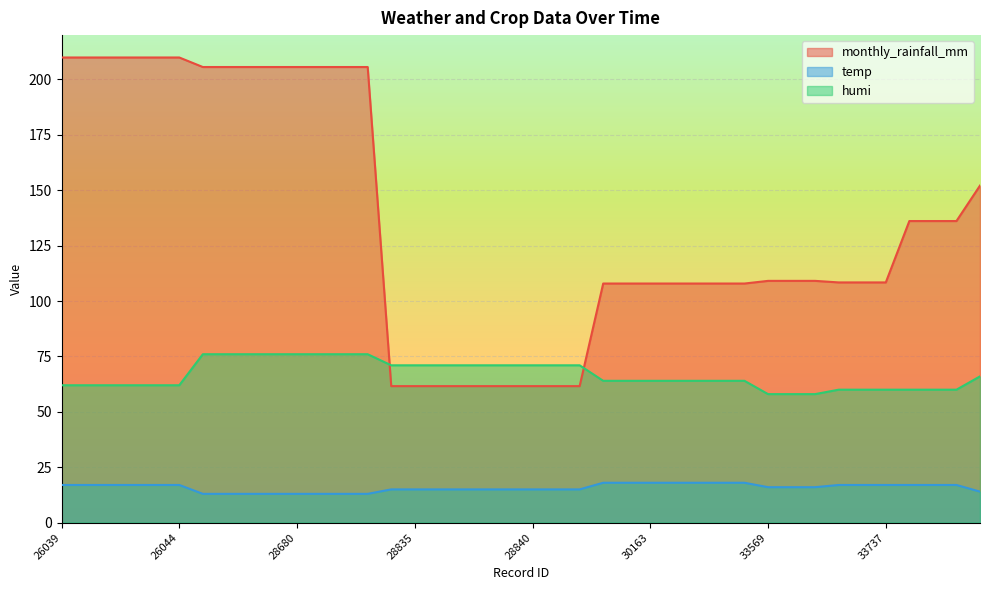

Which category has the highest value in the monthly_rainfall_mm series?

26039